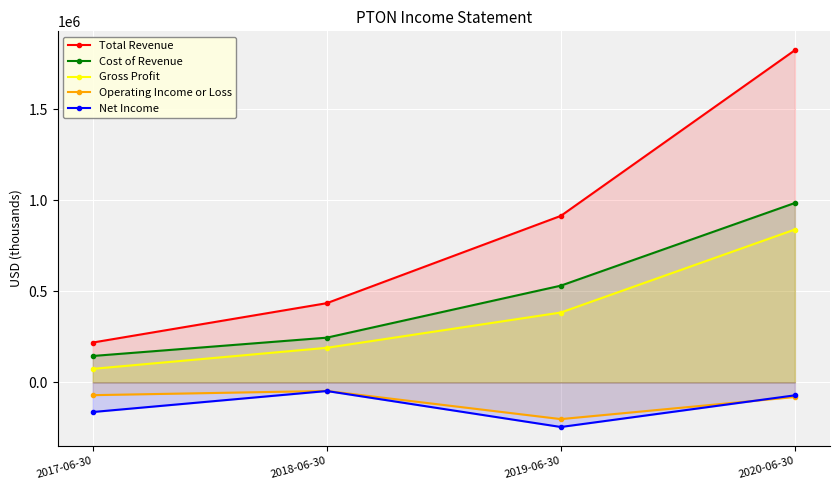

What is the sum of all Operating Income or Loss values?

-401300